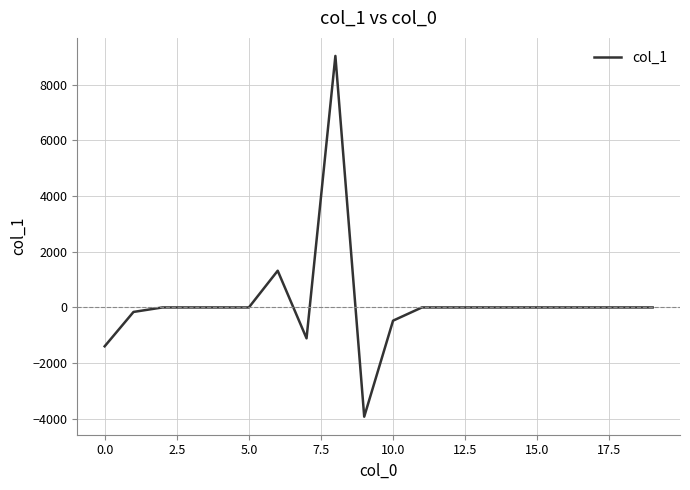

What is the minimum value shown in the chart?

-3924.8